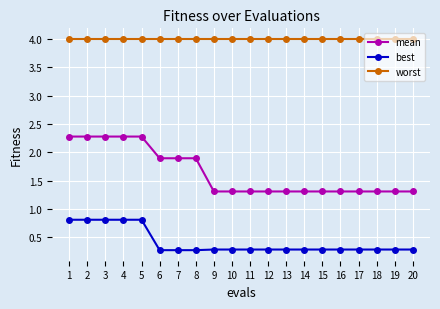

What is the spread (max minus min) of values at 4?

3.2